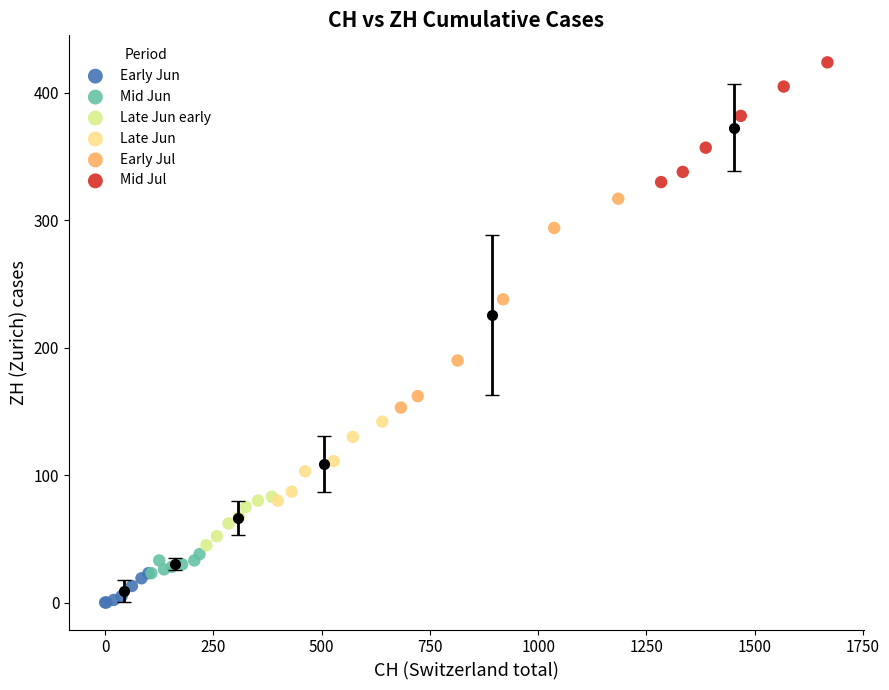

What are all the series names shown in the legend?

Early Jun, Mid Jun, Late Jun early, Late Jun, Early Jul, Mid Jul